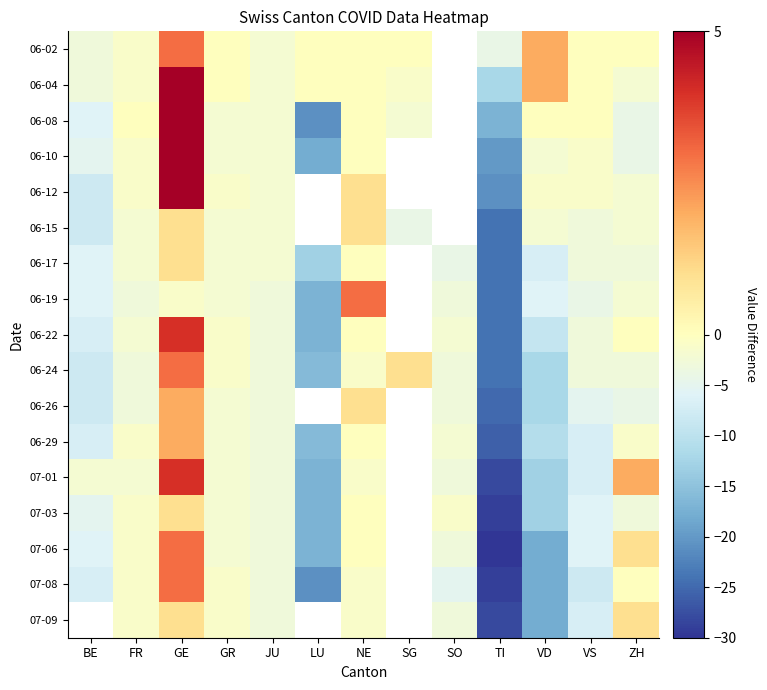

Rank the series at NE from highest to lowest value.

06-19, 06-12, 06-15, 06-26, 06-02, 06-04, 06-08, 06-10, 06-17, 06-22, 06-29, 07-03, 07-06, 06-24, 07-01, 07-08, 07-09